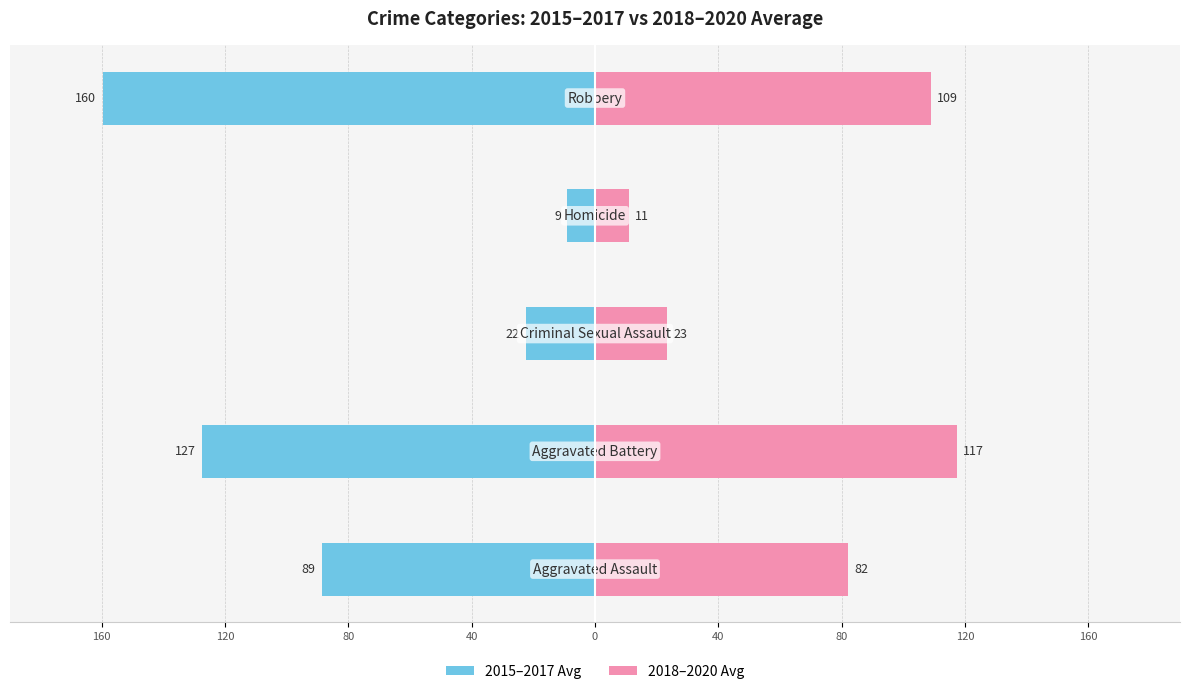

Reading right to left, list all the values displayed in this chart.

2015–2017 Avg: -159.7	-9.0	-22.3	-127.3	-88.7
2018–2020 Avg: 109.0	11.0	23.3	117.3	82.0